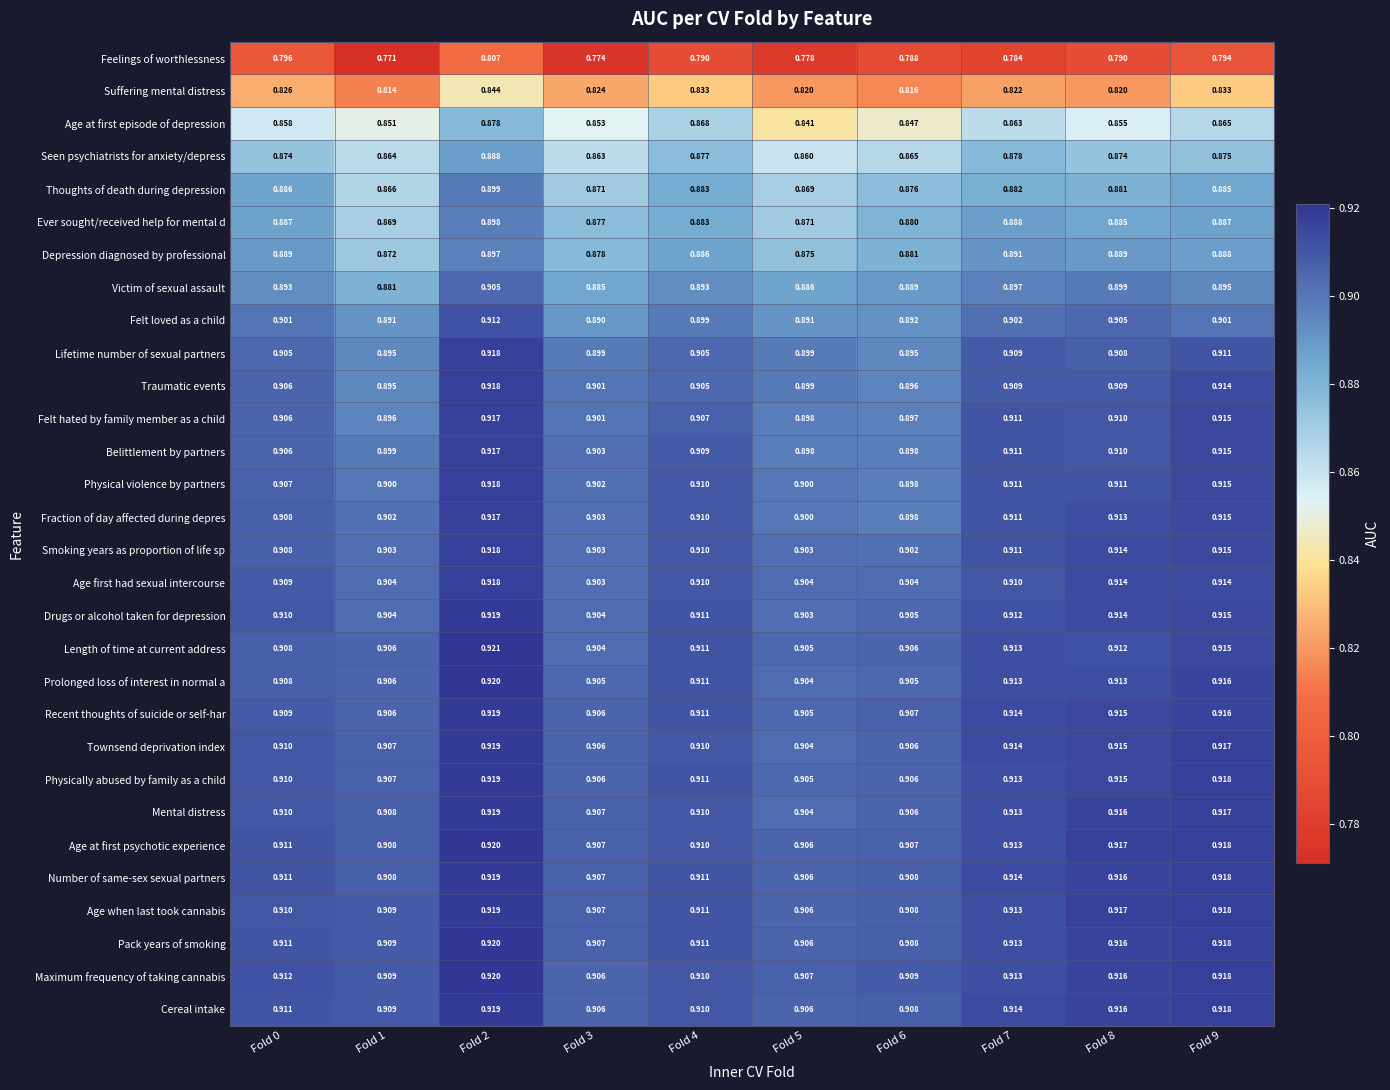

Which series has the largest total across all categories?

Maximum frequency of taking cannabis